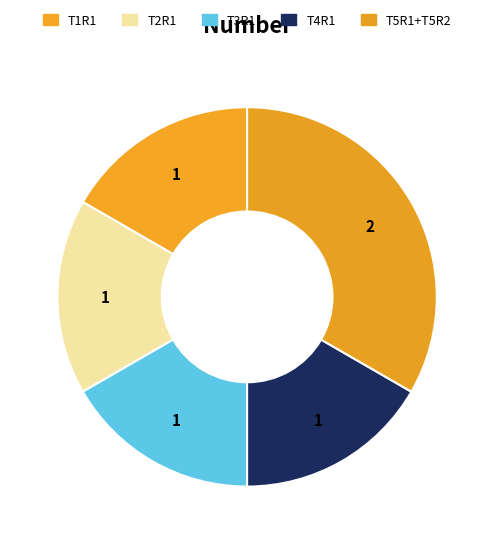

Which slice is the smallest?

T1R1